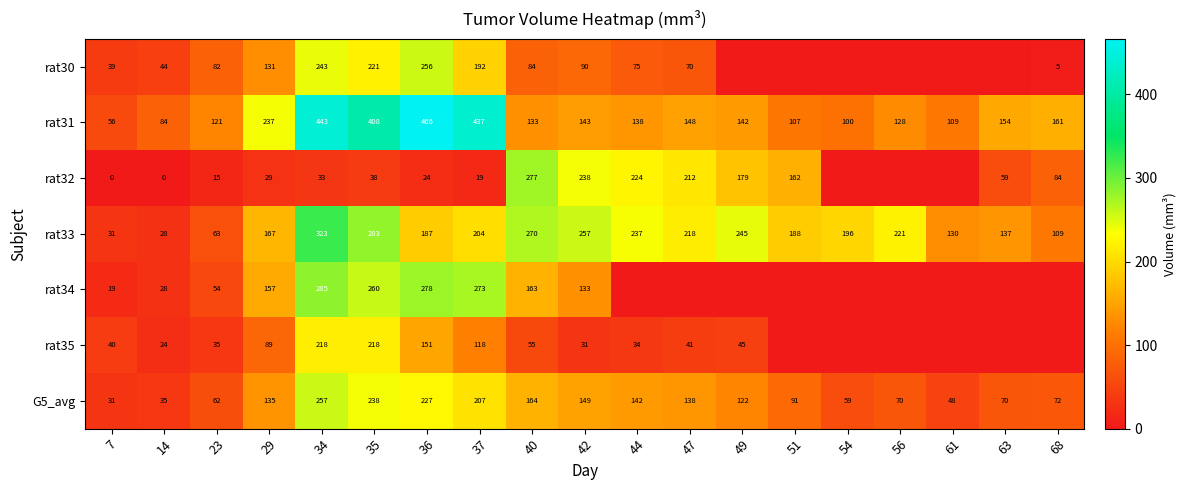

What is the average value of the rat33 series?

184